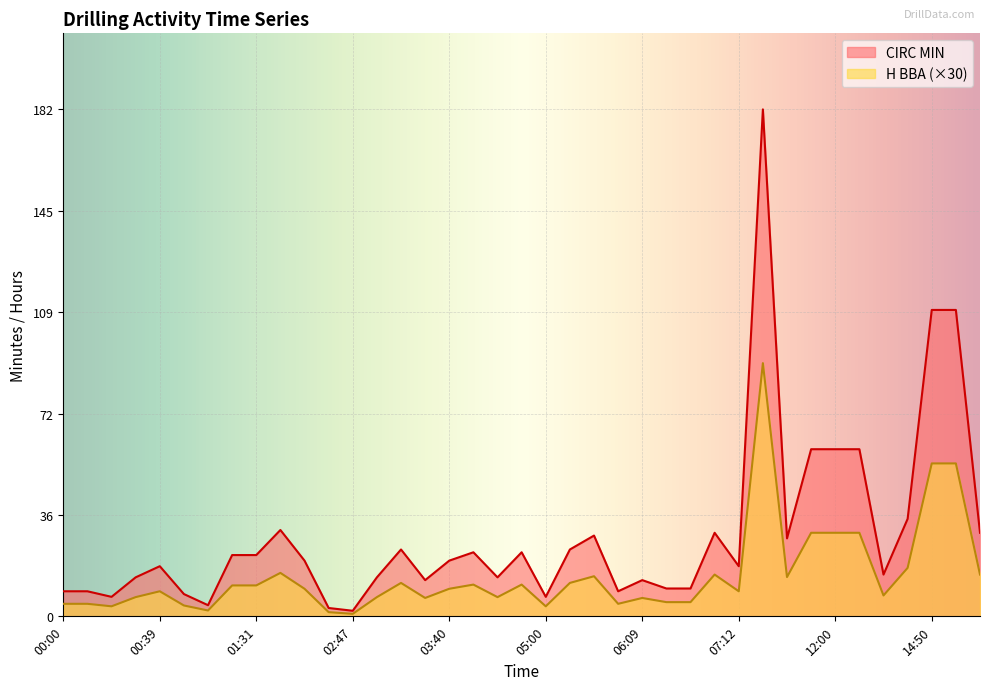

What is the total value across all series at 16:40?

164.9